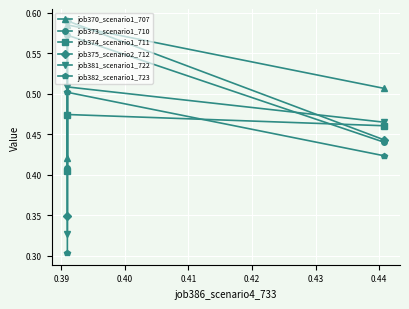

How many job370_scenario1_707 values are between 0 and 1?

3